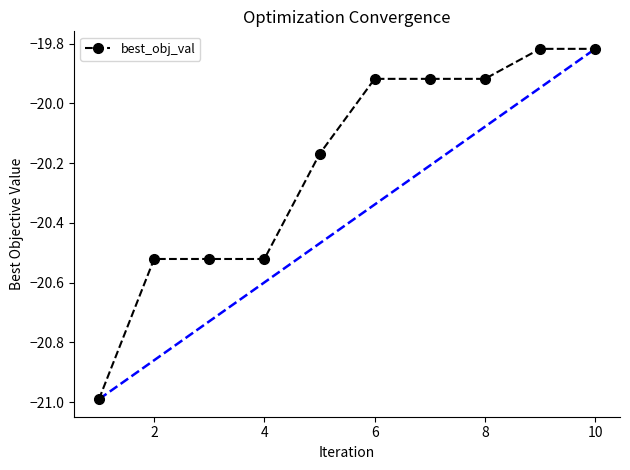

What is the smallest value displayed?

-21.0